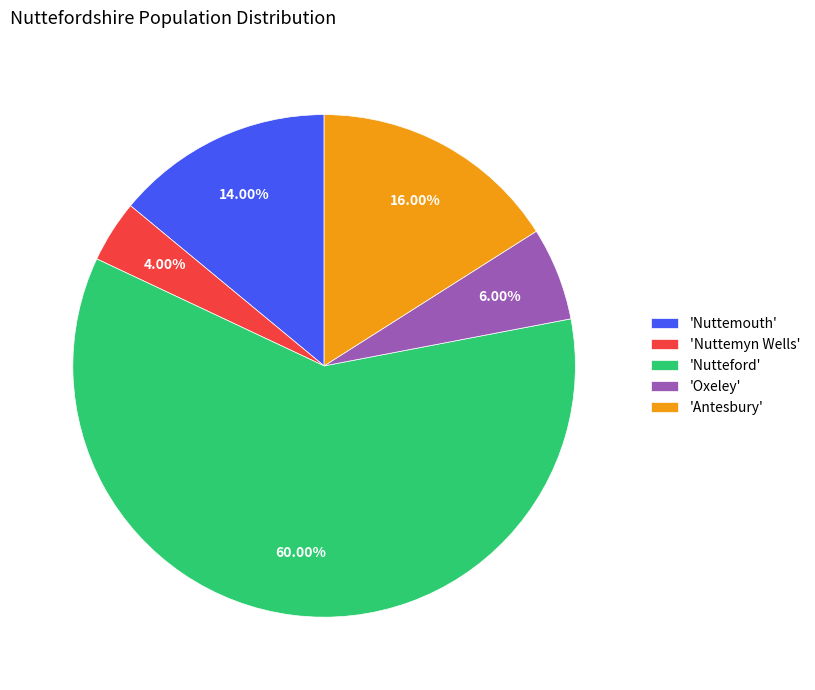

Rank the categories by value from lowest to highest.

'Nuttemyn Wells', 'Oxeley', 'Nuttemouth', 'Antesbury', 'Nutteford'